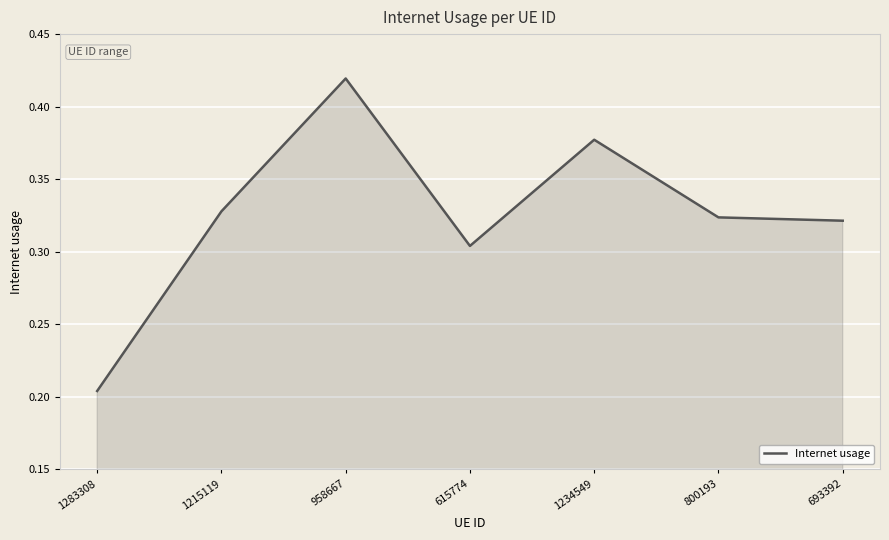

True or false: there are more than 0 points higher than both neighbors.

True